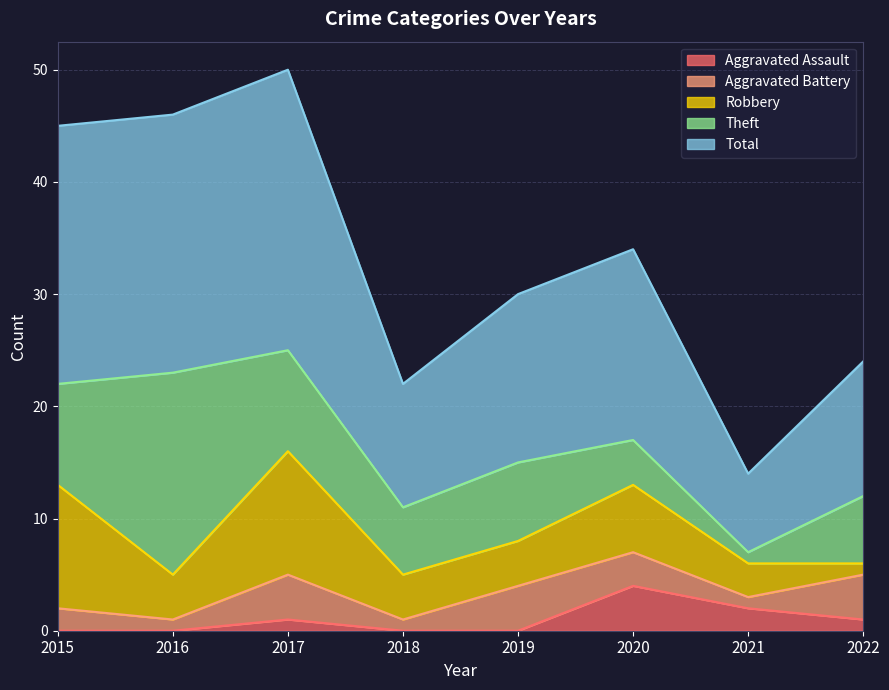

What is the sum of all Theft values?

60